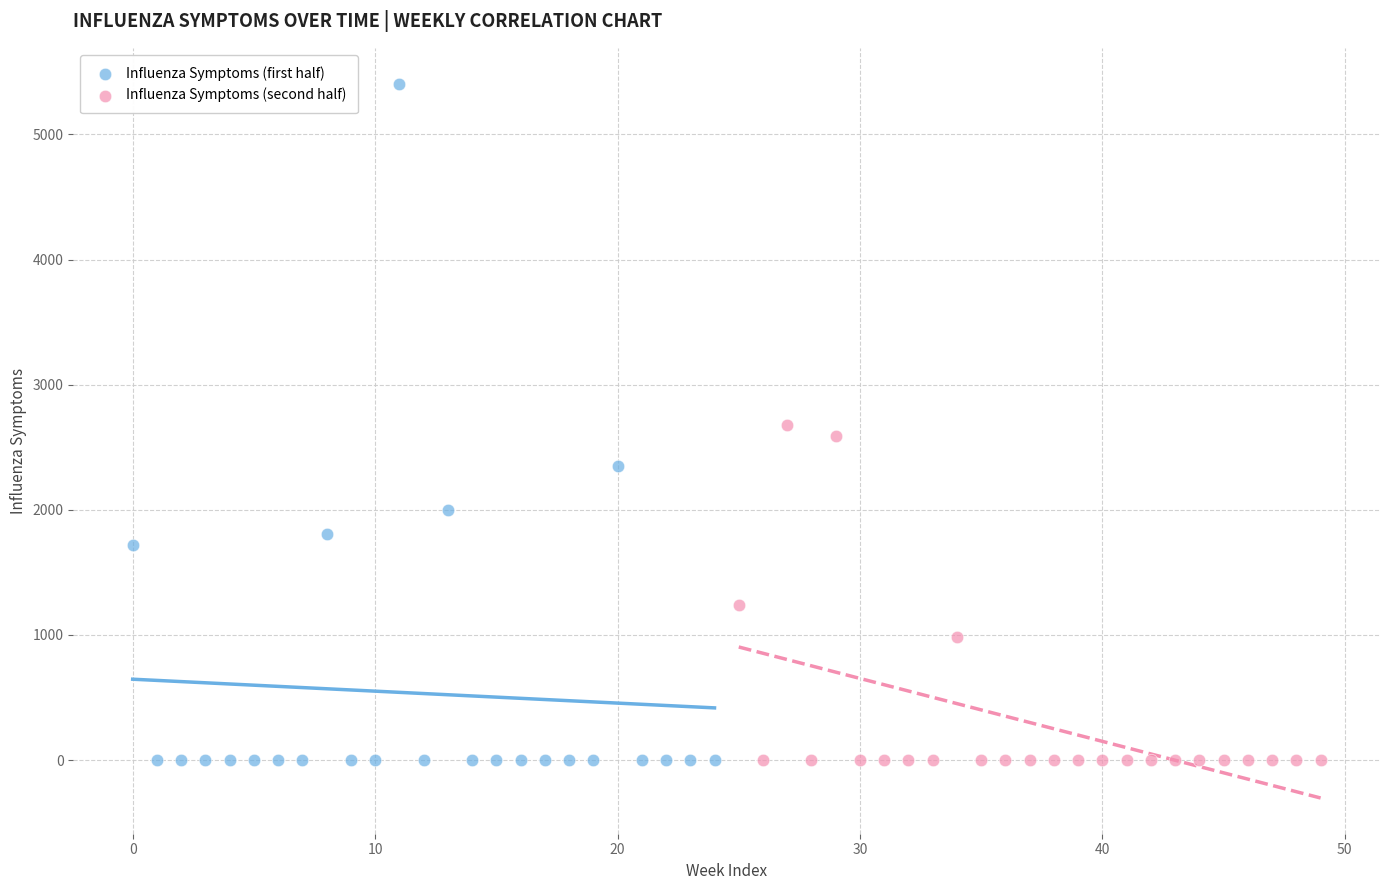

Which series has the widest spread of Y values?

Influenza Symptoms (first half)